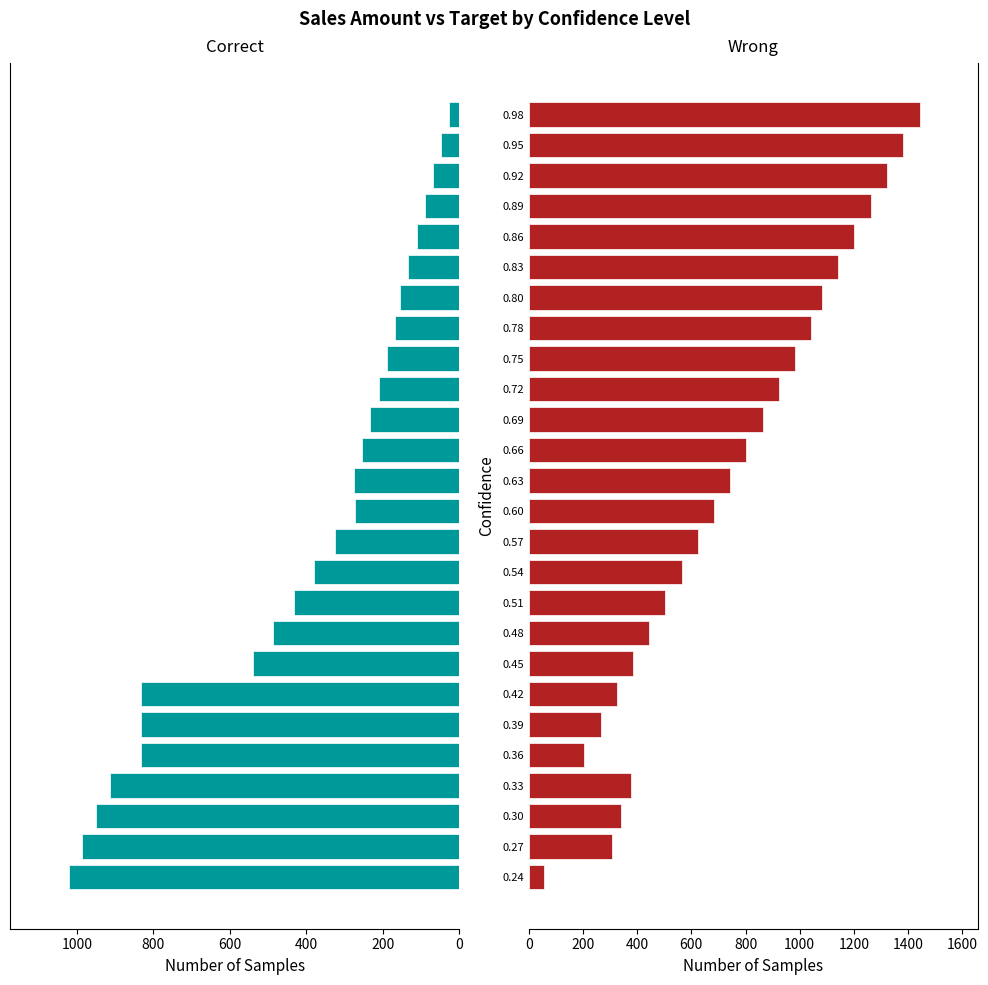

Is the value of Correct at 0.89 greater than the value of Wrong at 0.63?

No